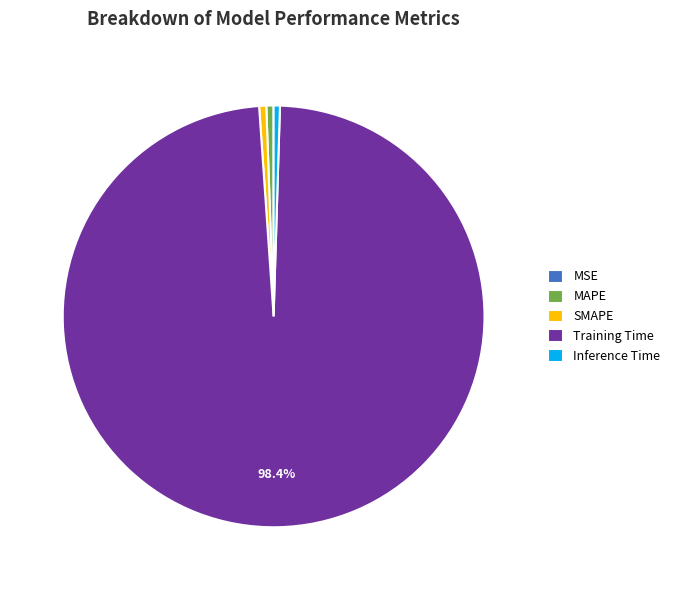

Combined, do SMAPE and Inference Time account for over 50%?

No